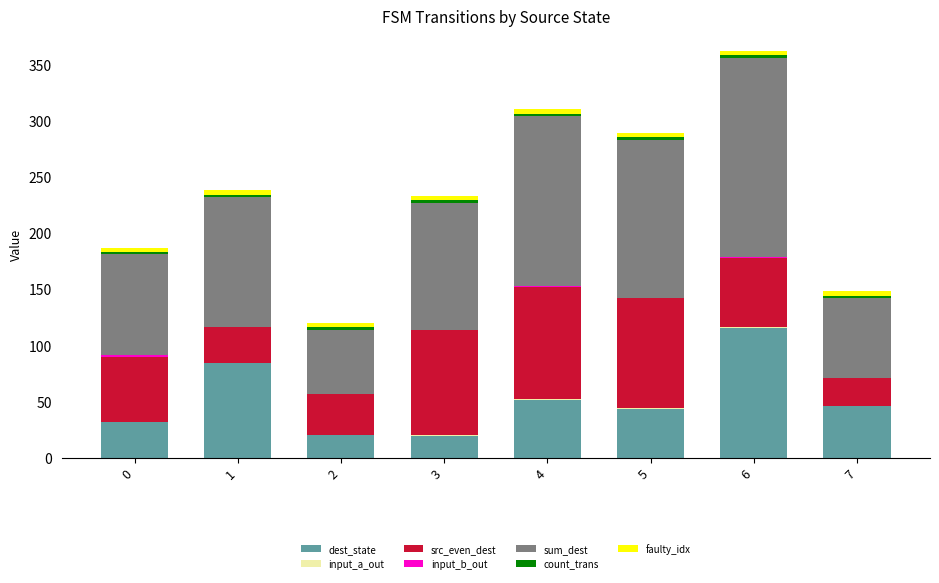

The value of dest_state at 0 is 32. True or false?

True